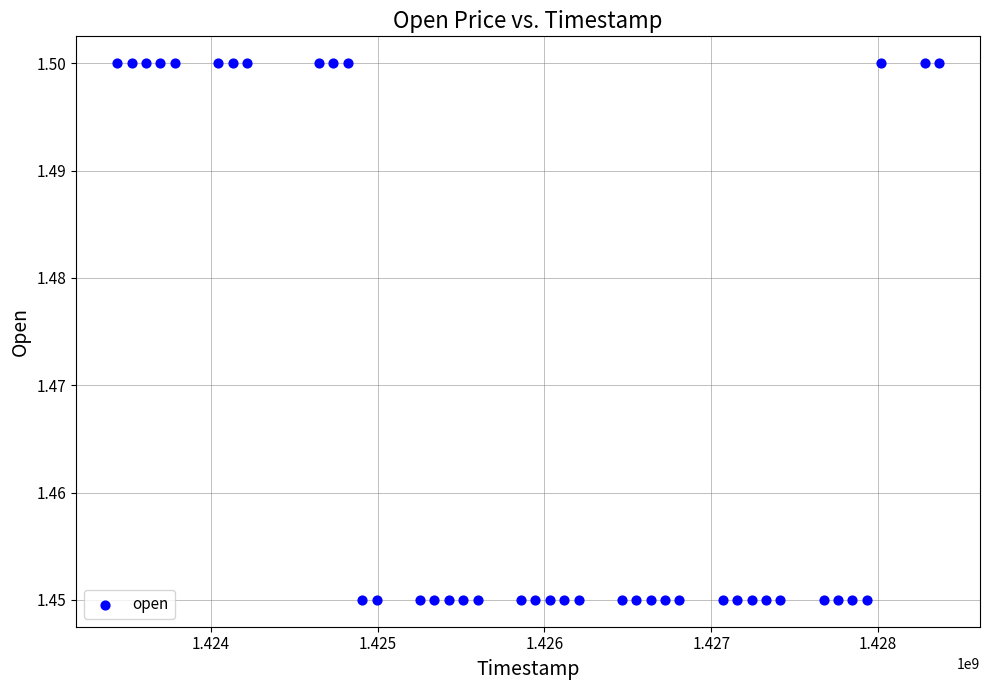

What is the range of X values (max minus min)?

4924800.0